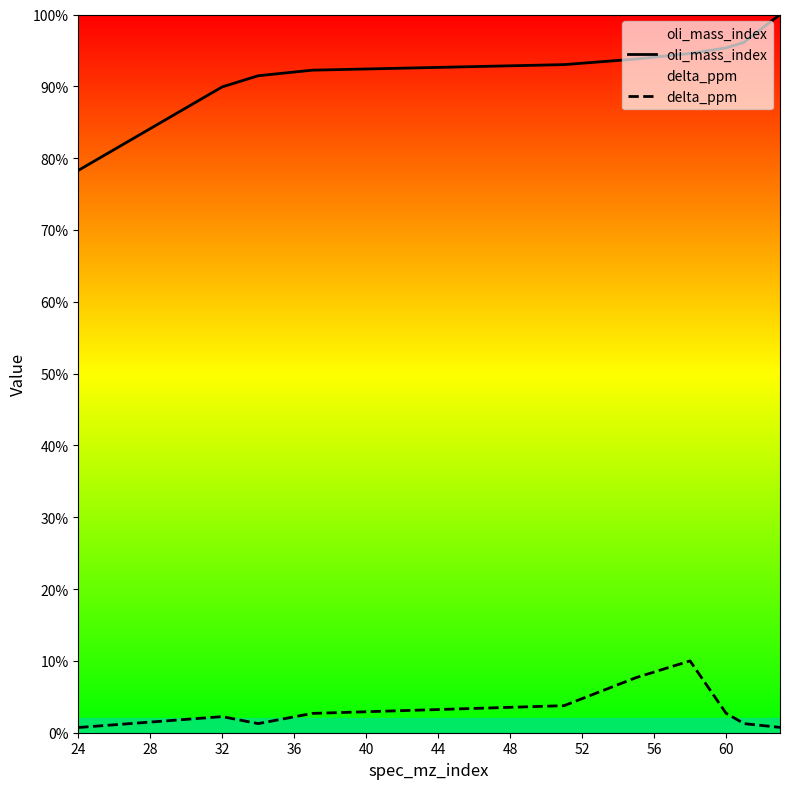

True or false: oli_mass_index and delta_ppm intersect in this chart.

False